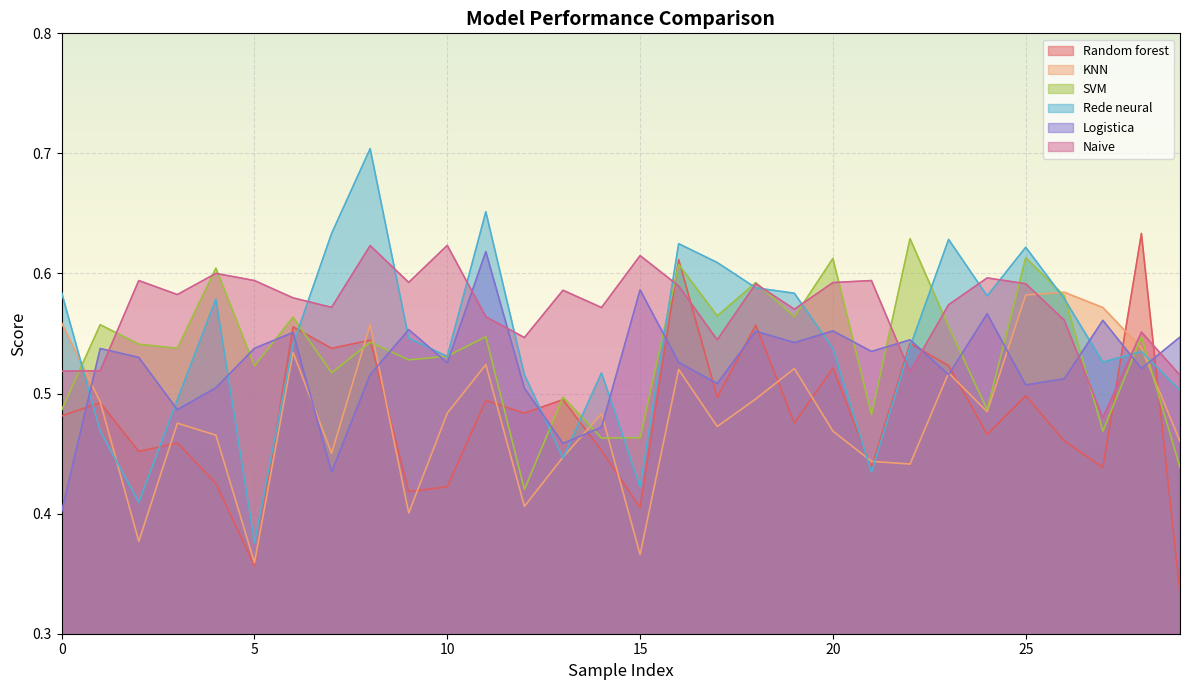

True or false: SVM and Rede neural intersect in this chart.

True